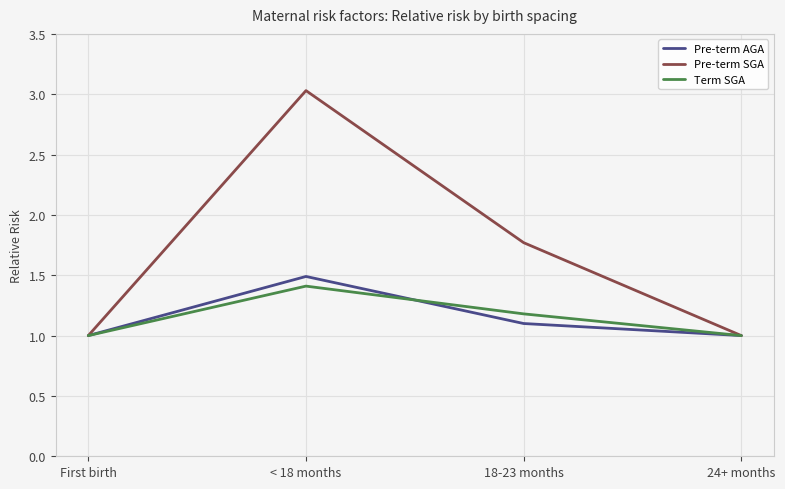

Count the Pre-term AGA values in the range 1 to 2.

4